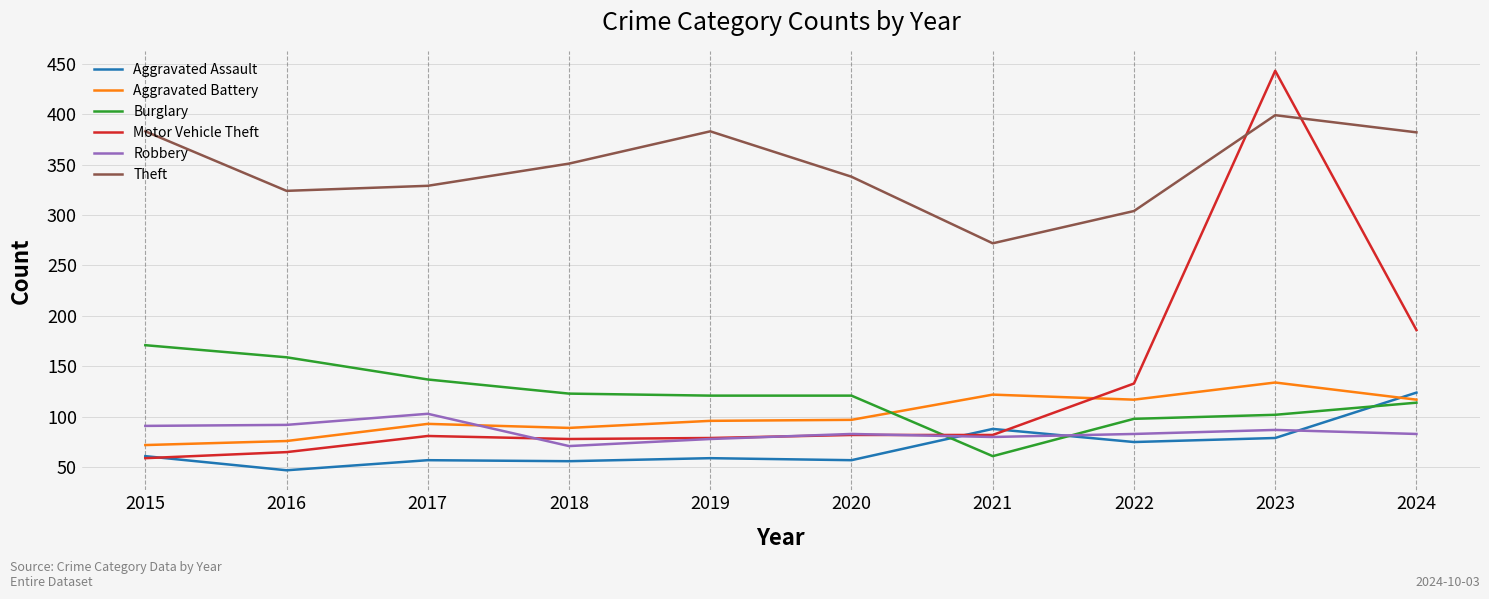

What is the difference between the maximum and minimum values in the Aggravated Assault series?

77